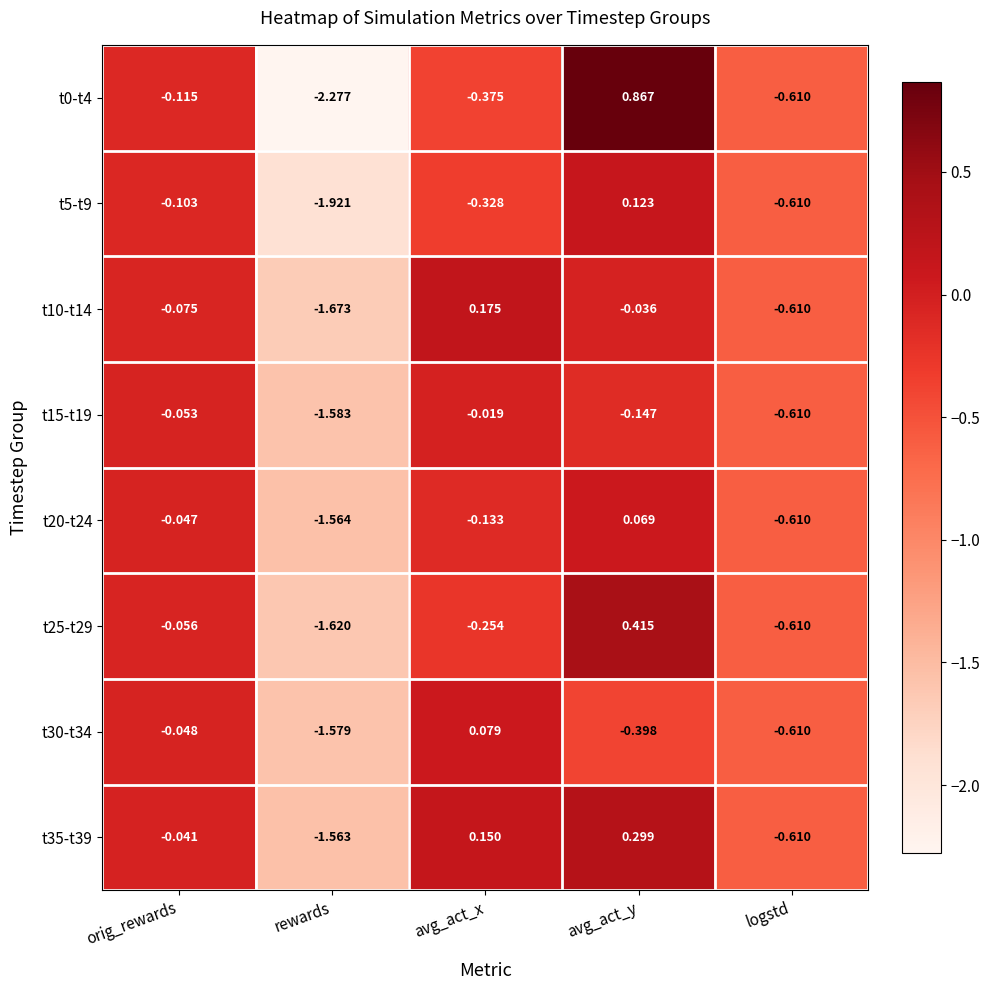

Where is t15-t19 nearest to the value 0?

avg_act_x